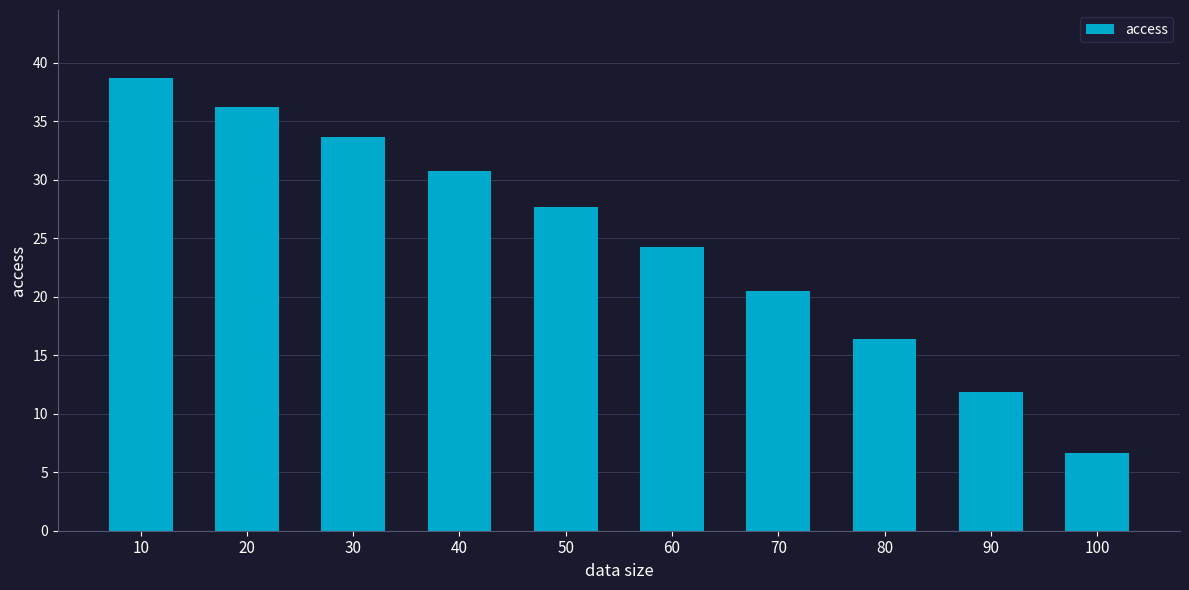

Where is the data nearest to the value 22?

70